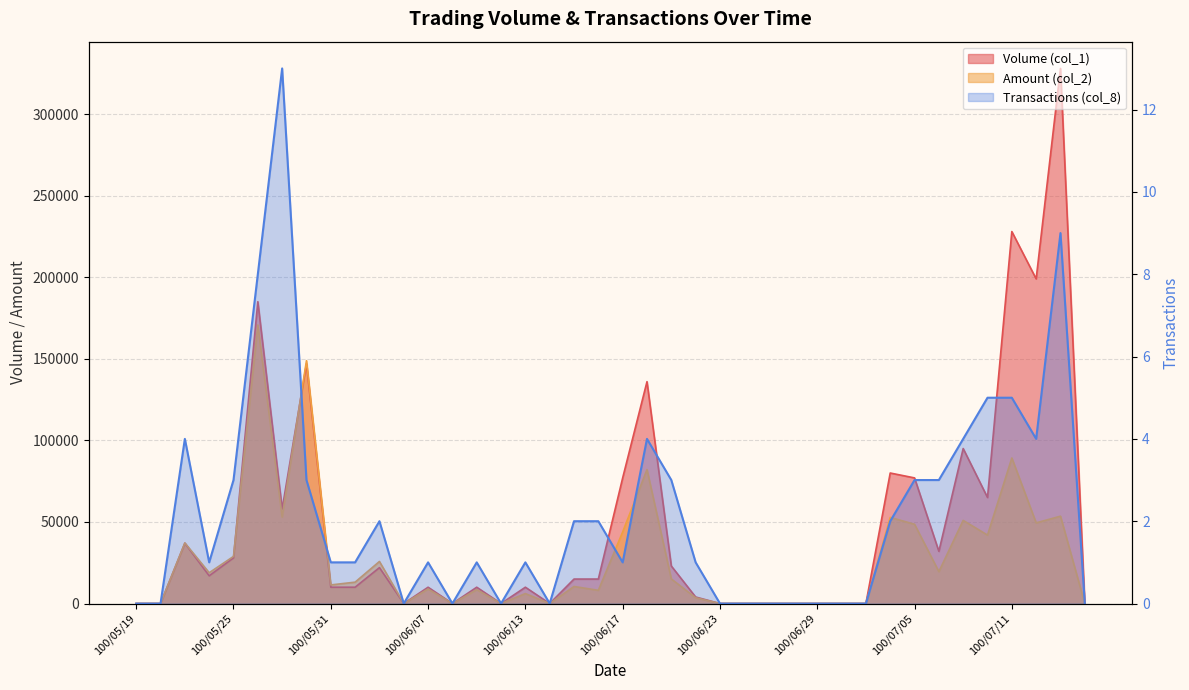

What is the average value of the Amount (col_2) series?

27512